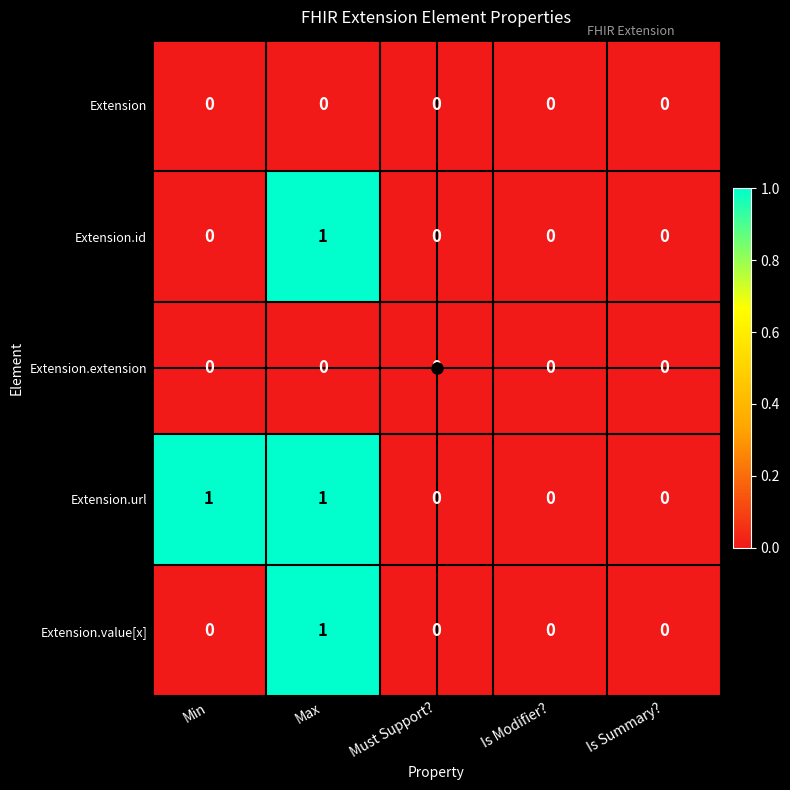

At which category is the sum across all series the highest?

Max